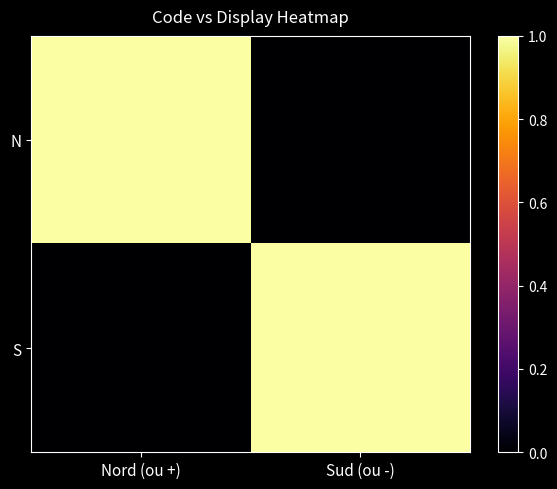

List the series in order of their peak value, highest first.

N, S